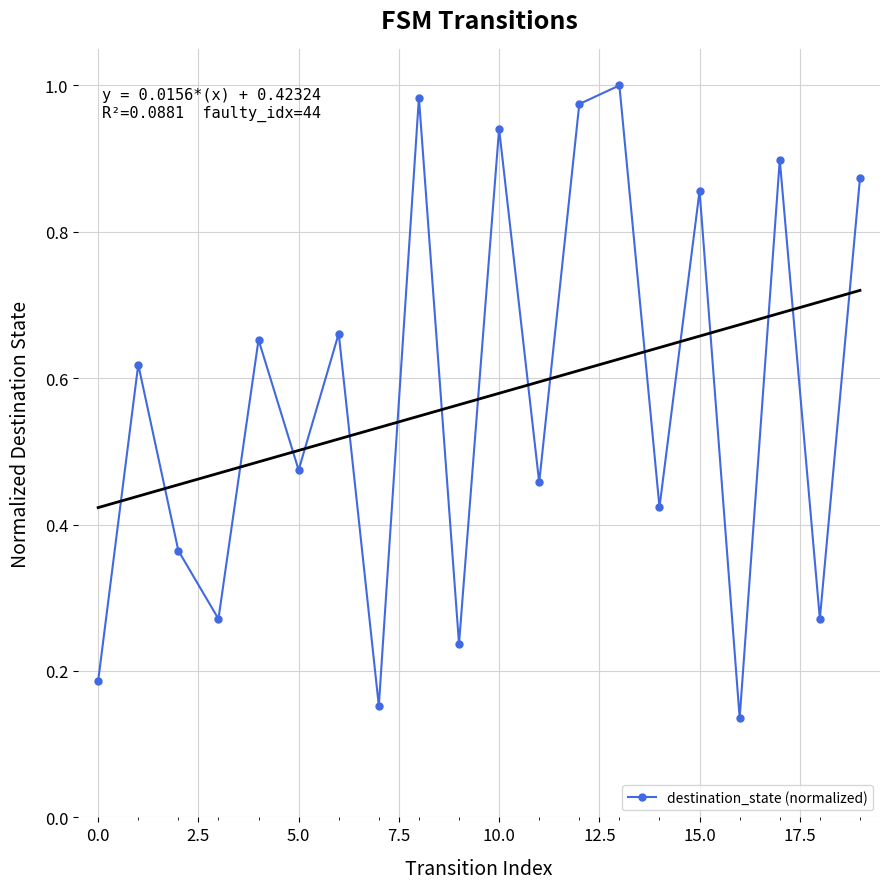

What position from the right is 15?

5